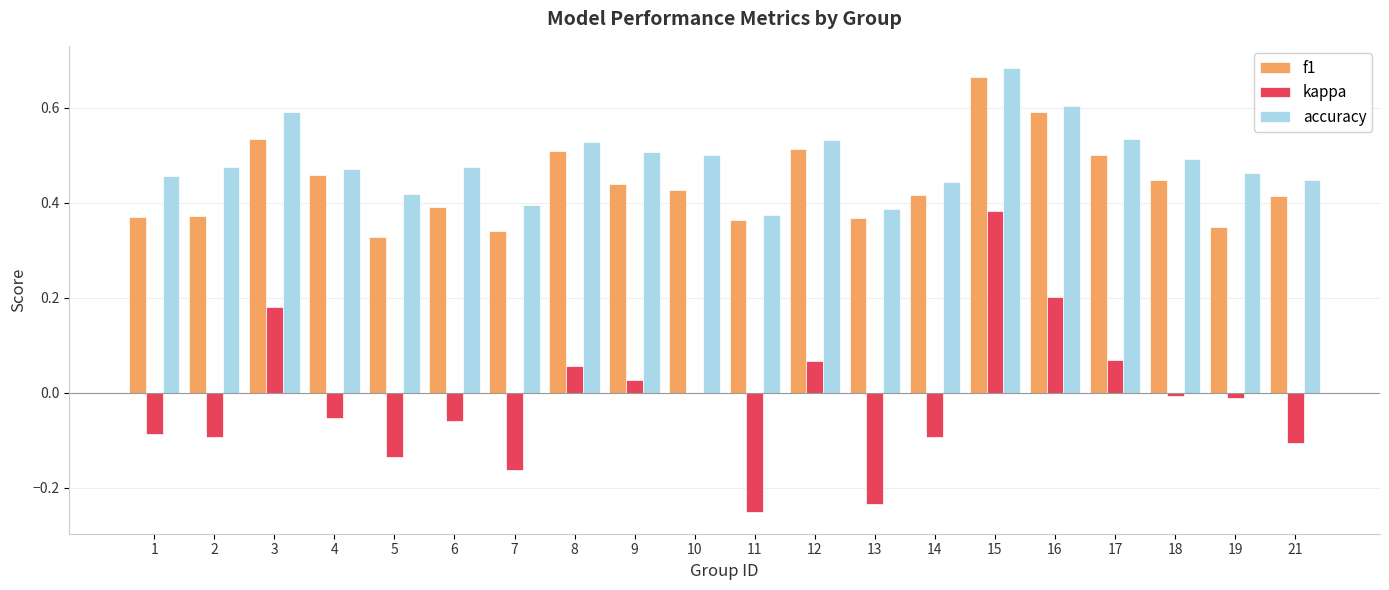

At which label does f1 reach its peak?

15